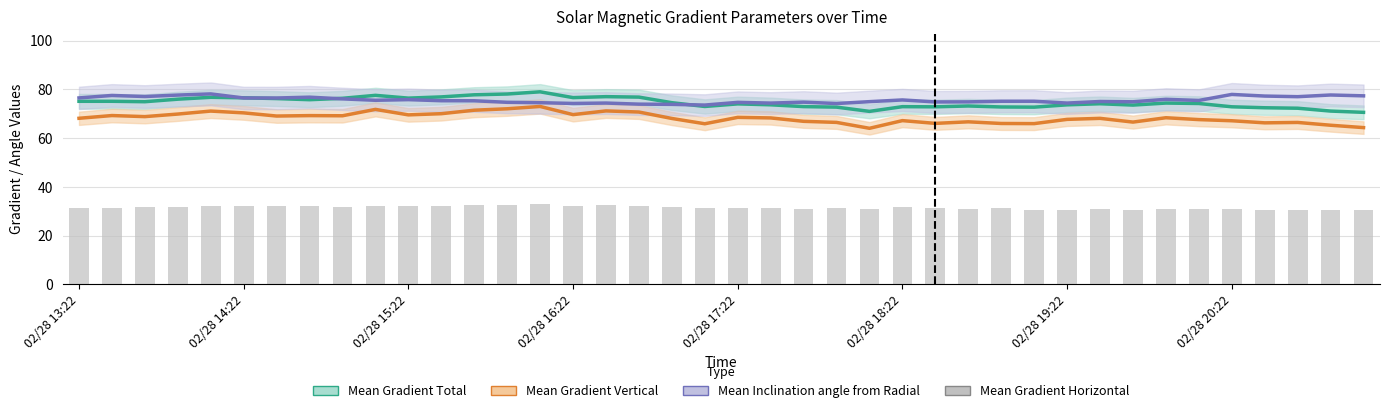

How many values in the Mean Gradient Horizontal series are below 31?

9